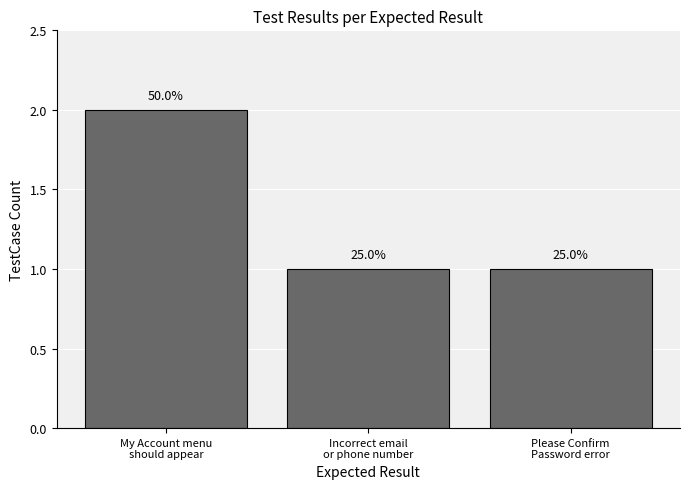

Which label corresponds to the largest value in the chart?

My Account menu
should appear